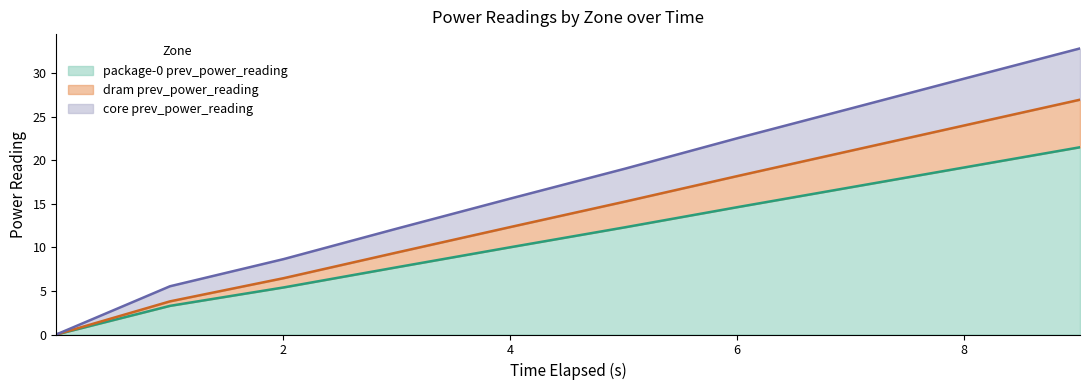

What is the maximum value for package-0 prev_power_reading?

21.5